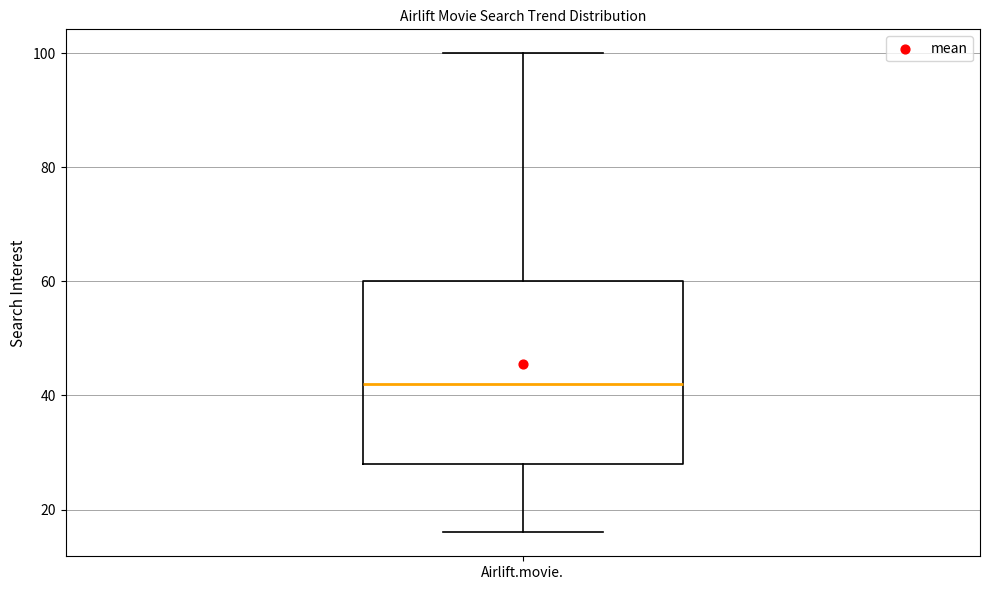

Transcribe this box plot: give where the median line is, the range the box spans, and where the two whiskers end, as read against the y-axis. The values are not printed on the chart, so give them approximately, as read against the axis.

median 42, box 28 to 60, whiskers 16 to 100